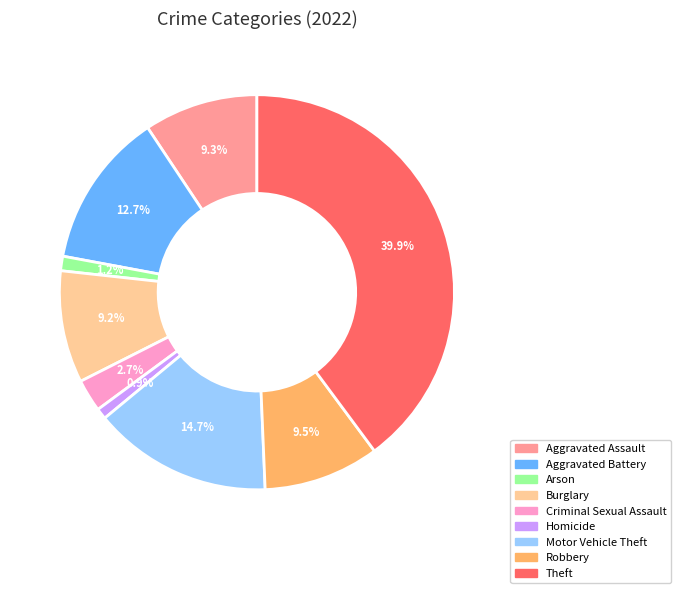

What percentage is the Arson slice, to the nearest percent?

1%